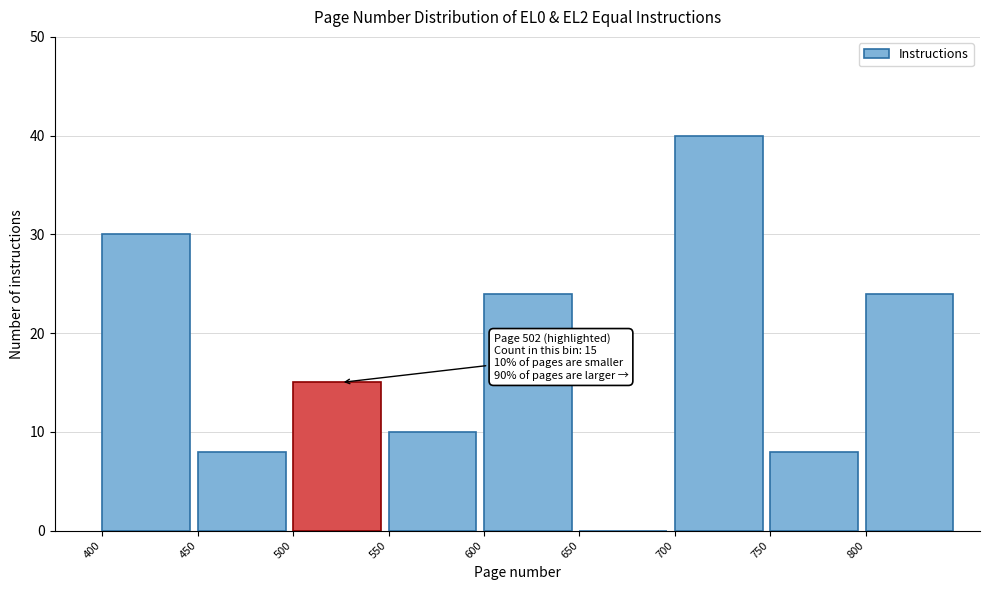

Over which range of the x-axis is the bar tallest?

700 to 750